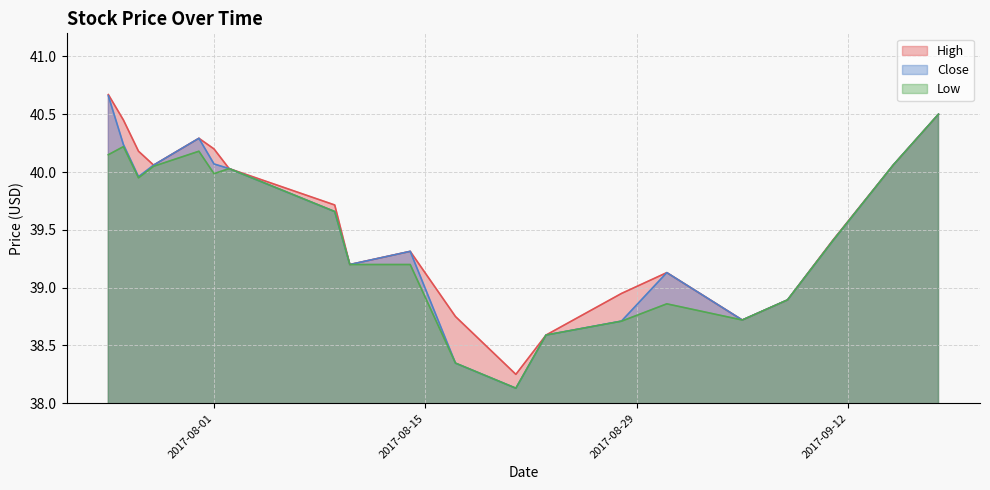

Rank the series by their maximum value, from lowest to highest.

Low, Close, High